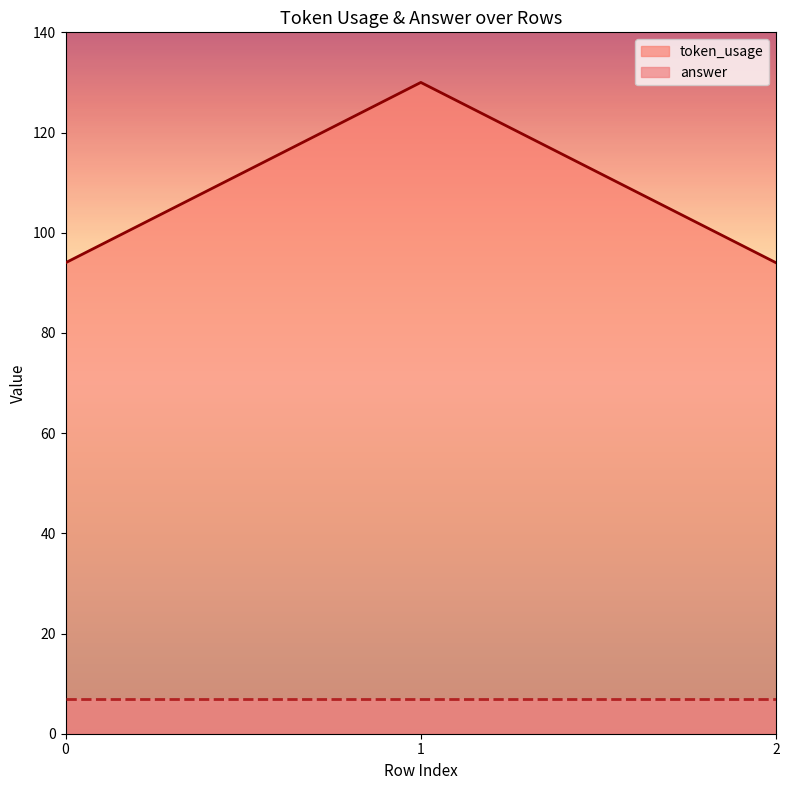

List the labels in order of value, smallest first.

0, 2, 1